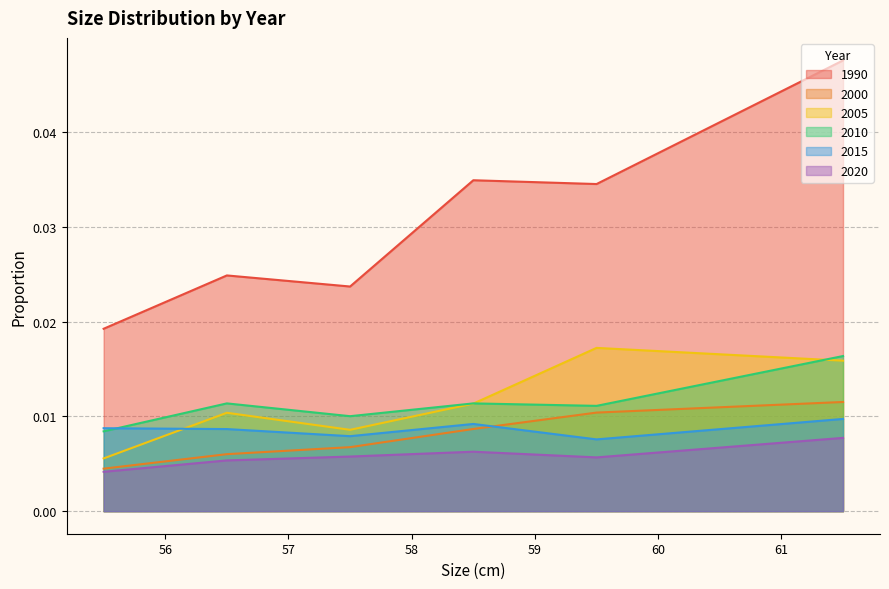

Which series has the widest spread of values?

1990